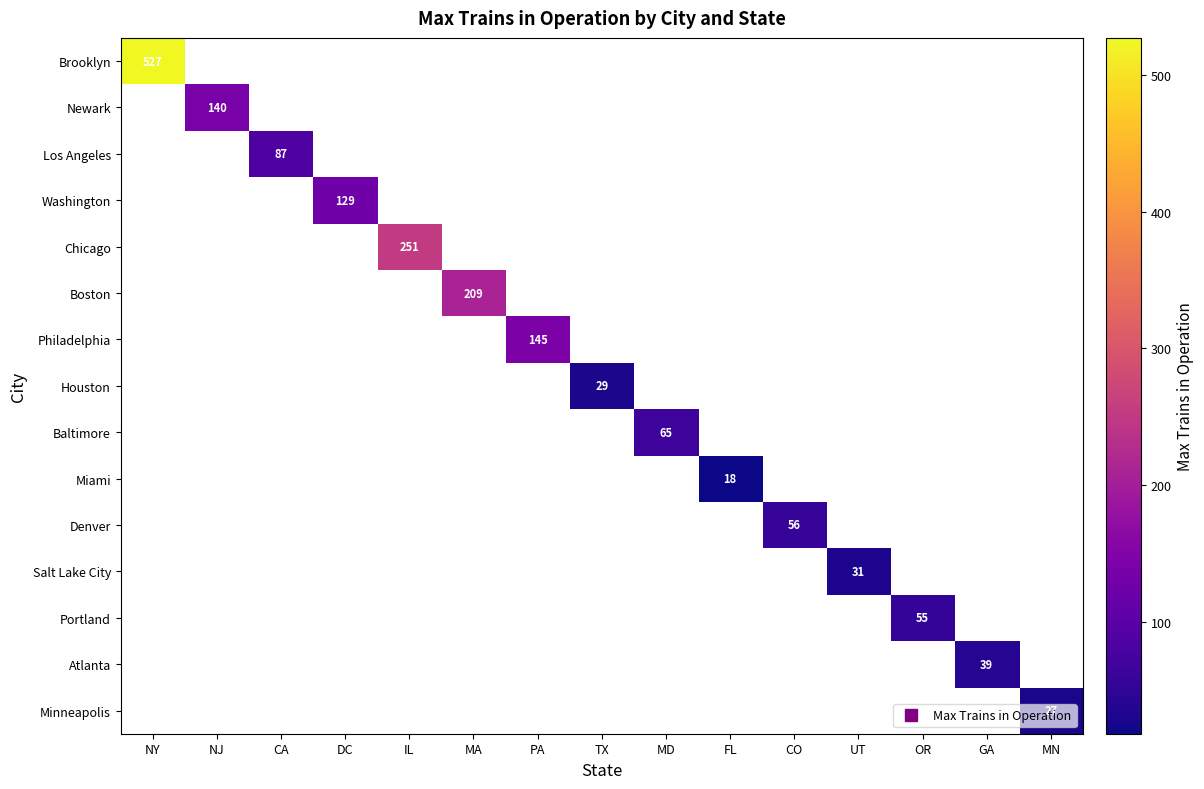

At how many categories does at least one series exceed 480?

1